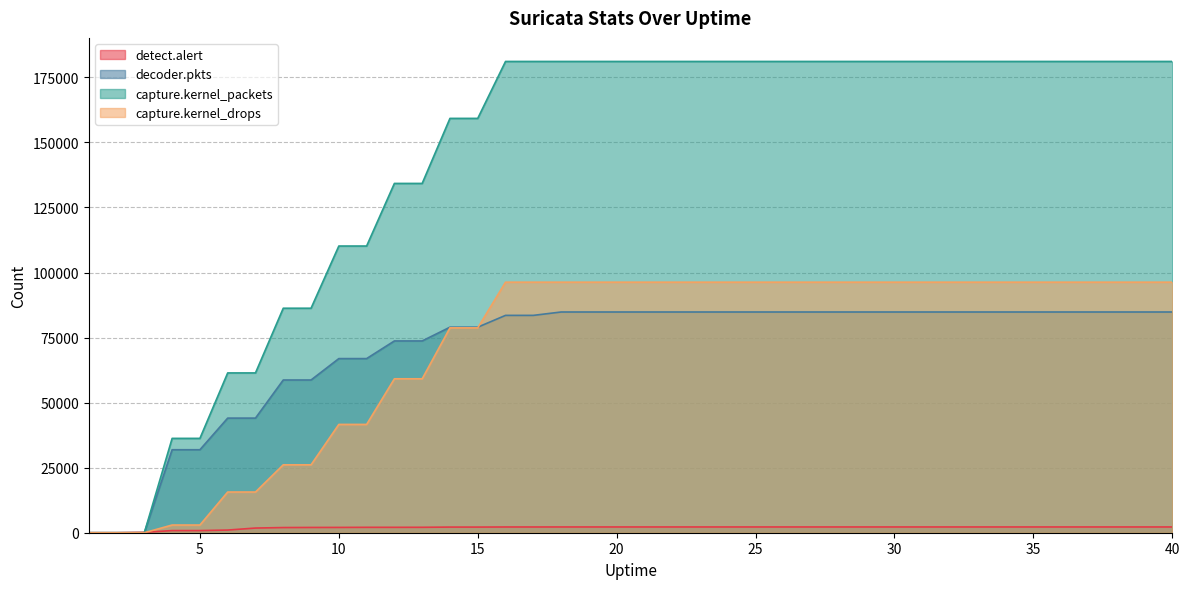

Between 35 and 37, which is larger?

35